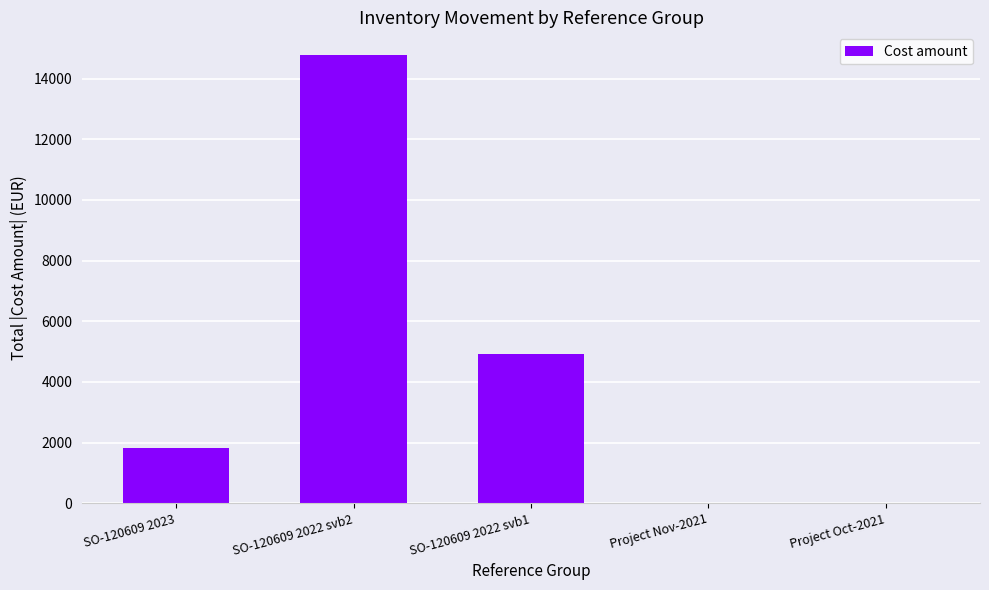

Between SO-120609 2022 svb2 and SO-120609 2022 svb1, which is larger?

SO-120609 2022 svb2